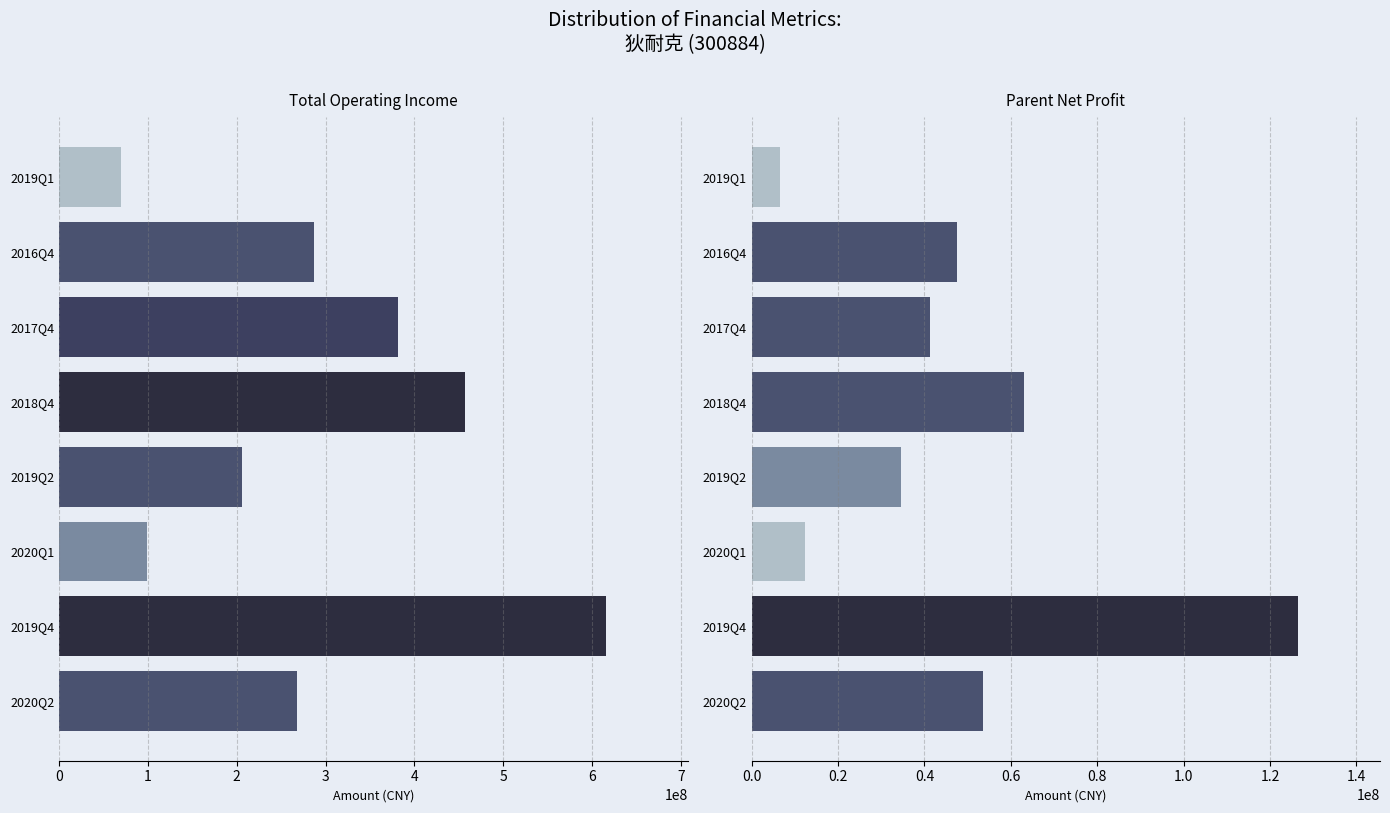

Is it true that TOTAL_OPERATE_INCOME equals 322043201.8 at 2019Q2?

False